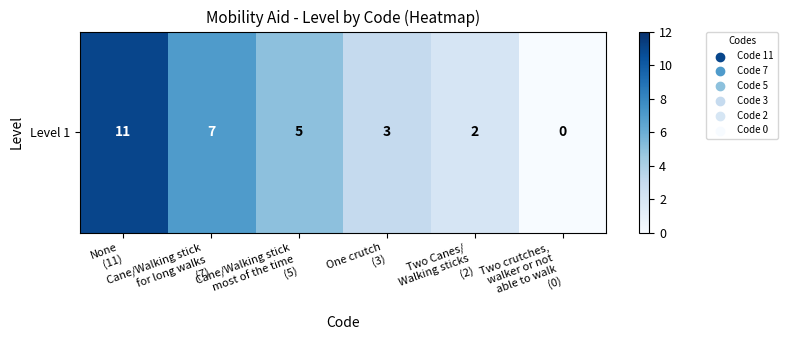

List the labels in order of value, smallest first.

Two crutches,
walker or not
able to walk
(0), Two Canes/
Walking sticks
(2), One crutch
(3), Cane/Walking stick
most of the time
(5), Cane/Walking stick
for long walks
(7), None
(11)